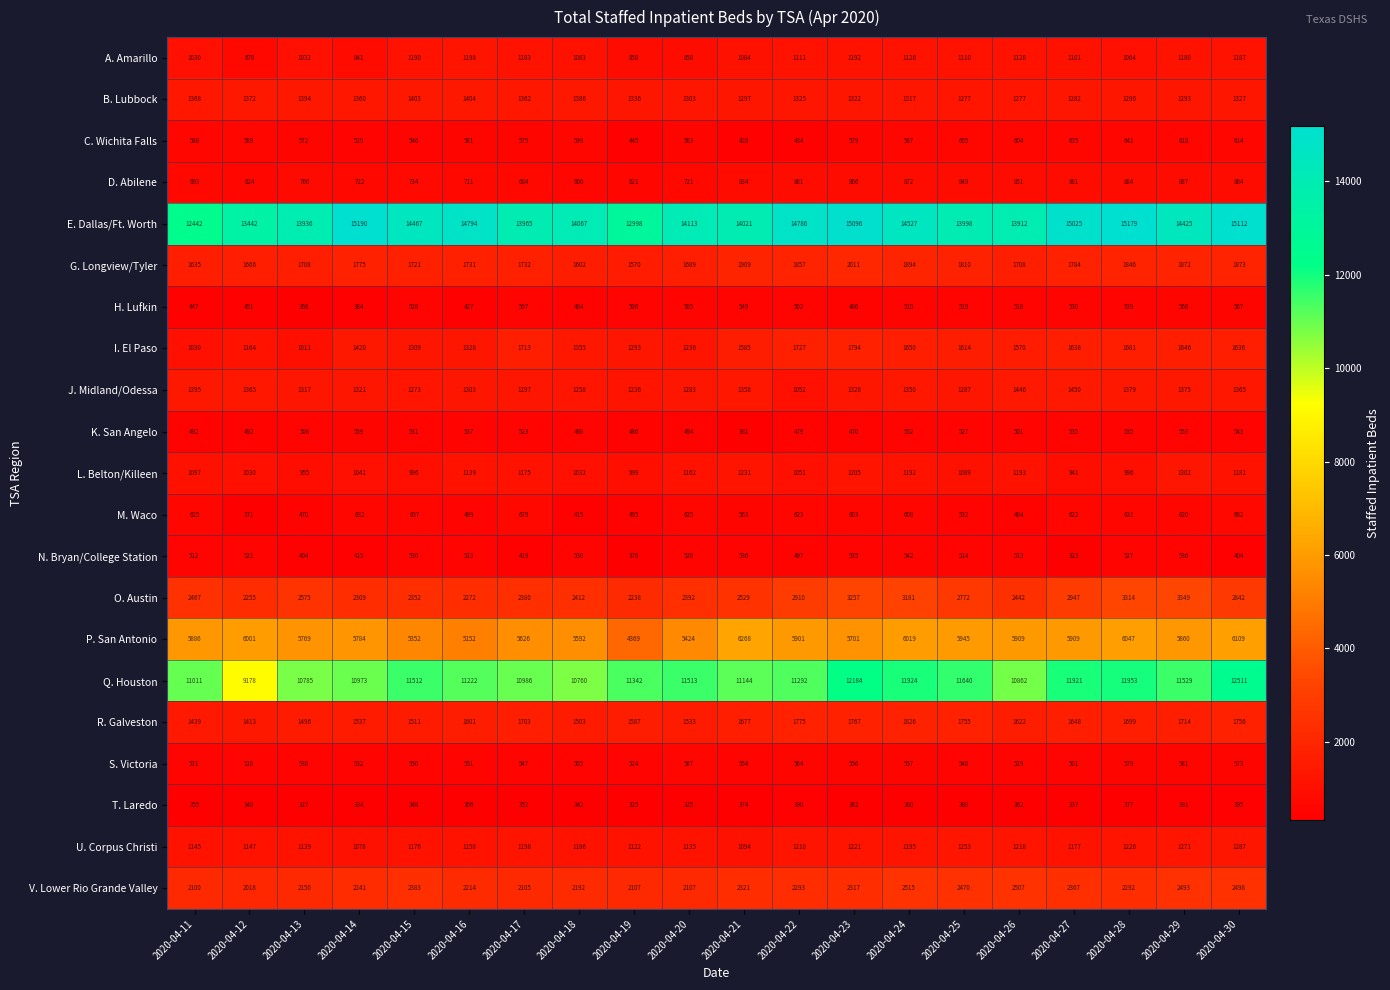

The value of U. Corpus Christi at 2020-04-15 is 1176. True or false?

True